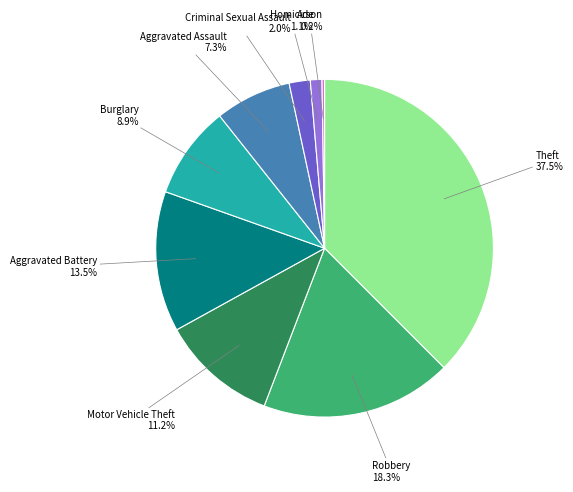

Is there any slice that represents more than half of the pie?

No